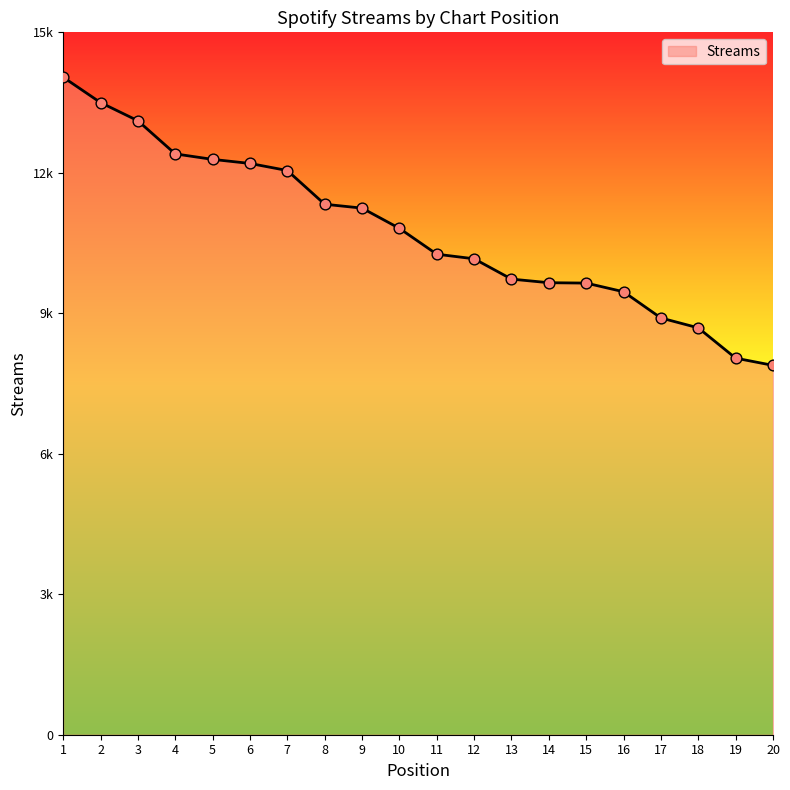

Approximately how many times larger is the value at 19 compared to 18?

0.9